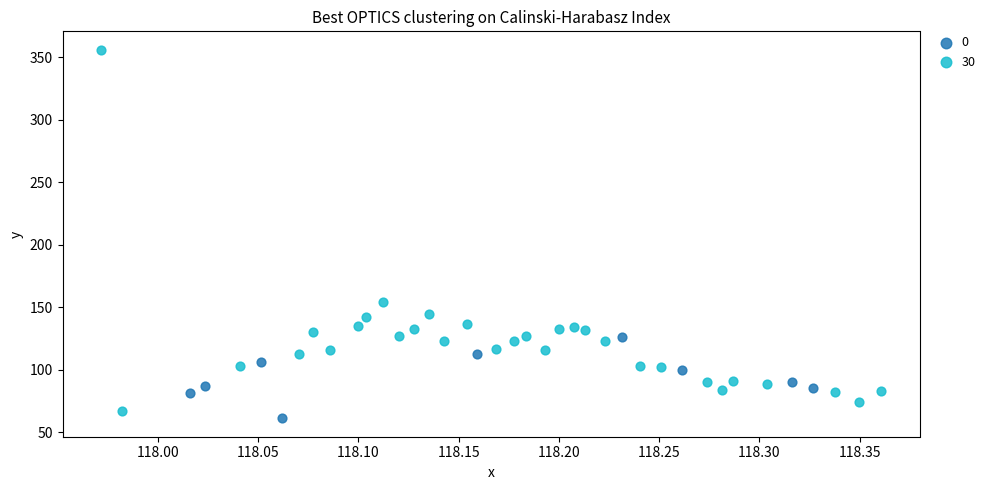

Which series contains the lowest Y value?

0